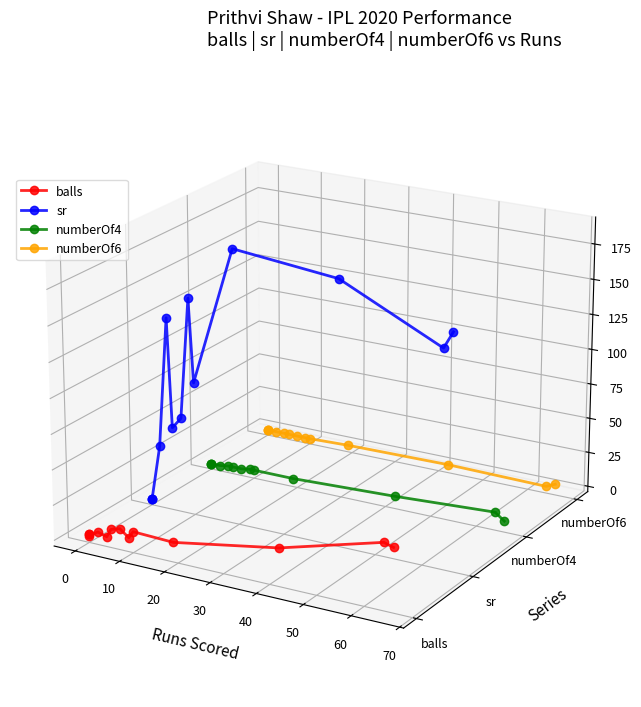

Which series has the largest total across all categories?

sr